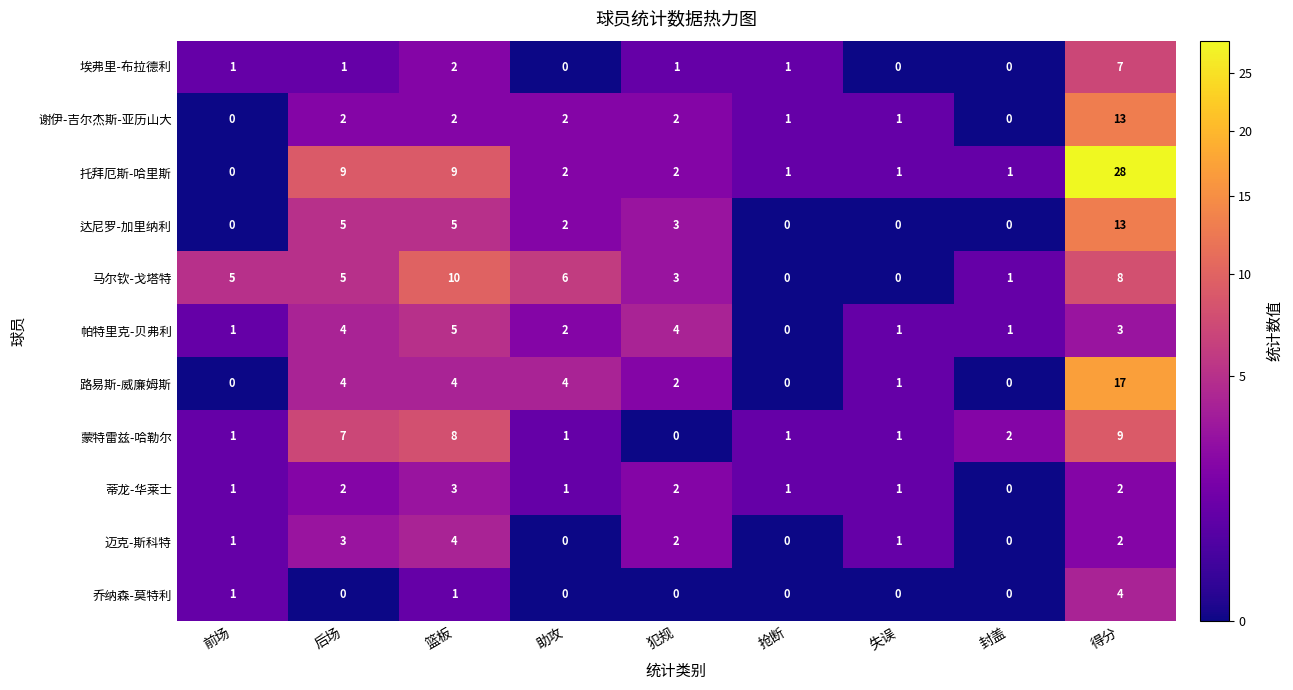

Which series has the largest total across all categories?

托拜厄斯-哈里斯